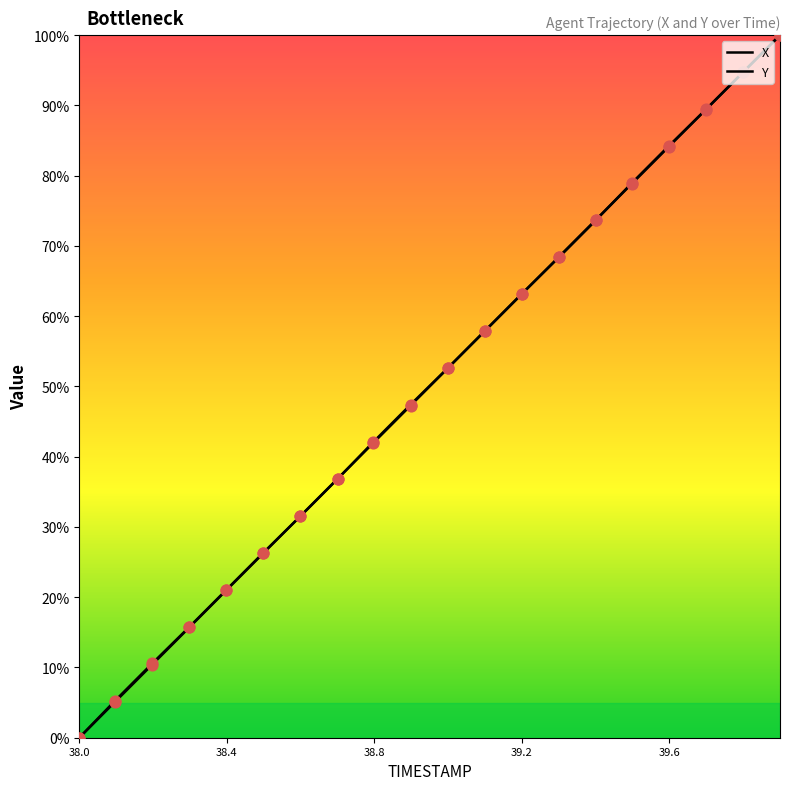

What is the total value across all series at 39.4?

147.4